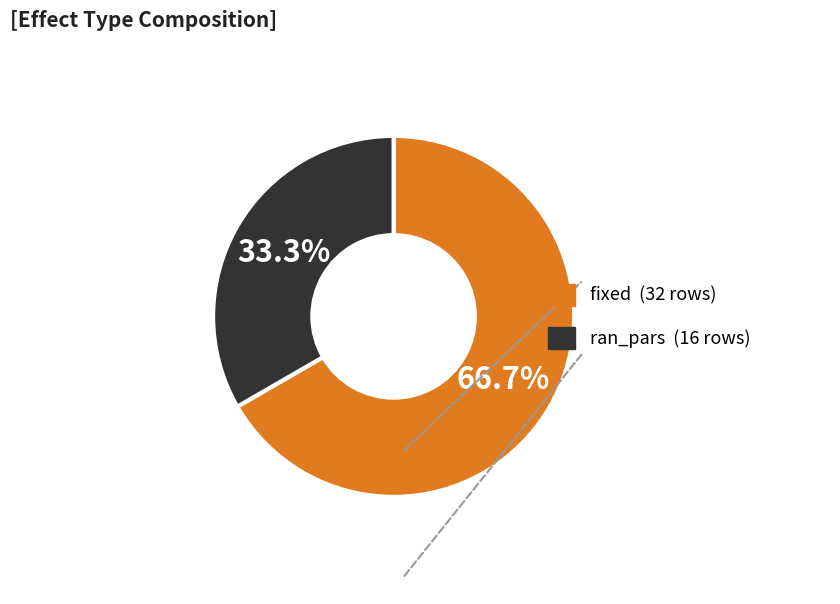

To the nearest percent, what percentage of the pie is fixed?

67%